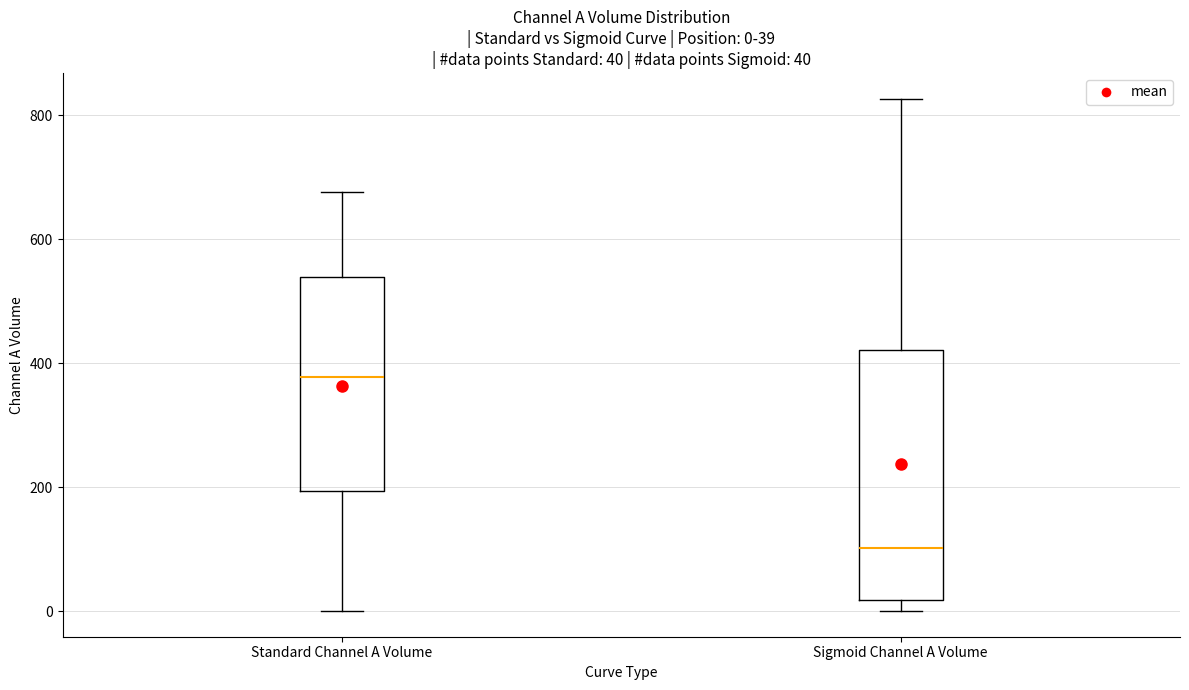

Which box is the tallest, from its lower edge to its upper edge?

Sigmoid Channel A Volume